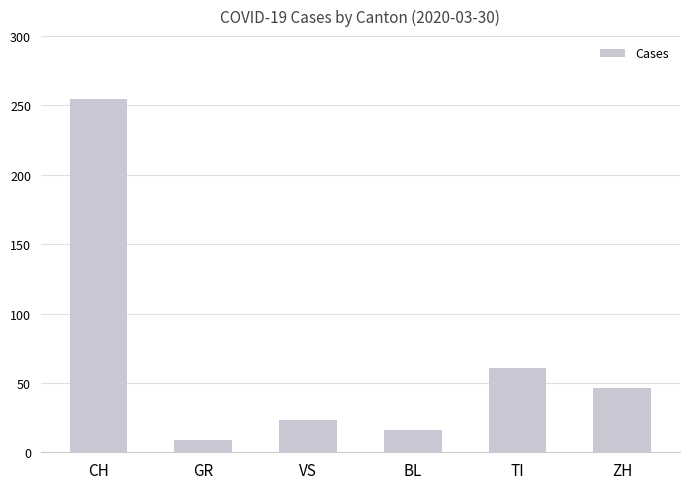

Which label corresponds to the smallest value in the chart?

GR